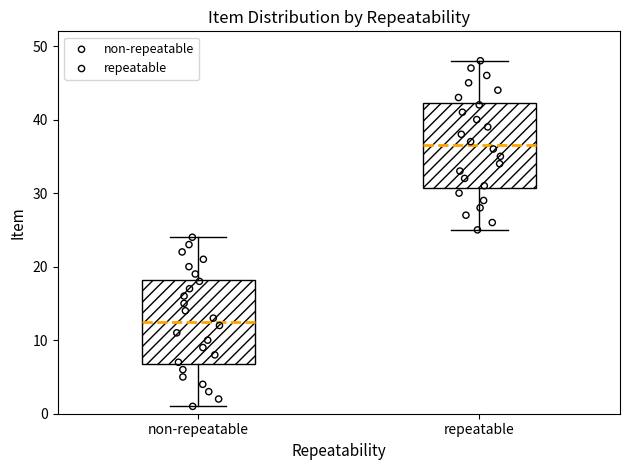

Reading left to right, read every box against the y-axis: the position of its median line, the range the box covers, and the ends of its whiskers. The values are not printed on the chart, so give them approximately, as read against the axis.

non-repeatable: median 13, box 7 to 18, whiskers 1 to 24
repeatable: median 37, box 31 to 42, whiskers 25 to 48